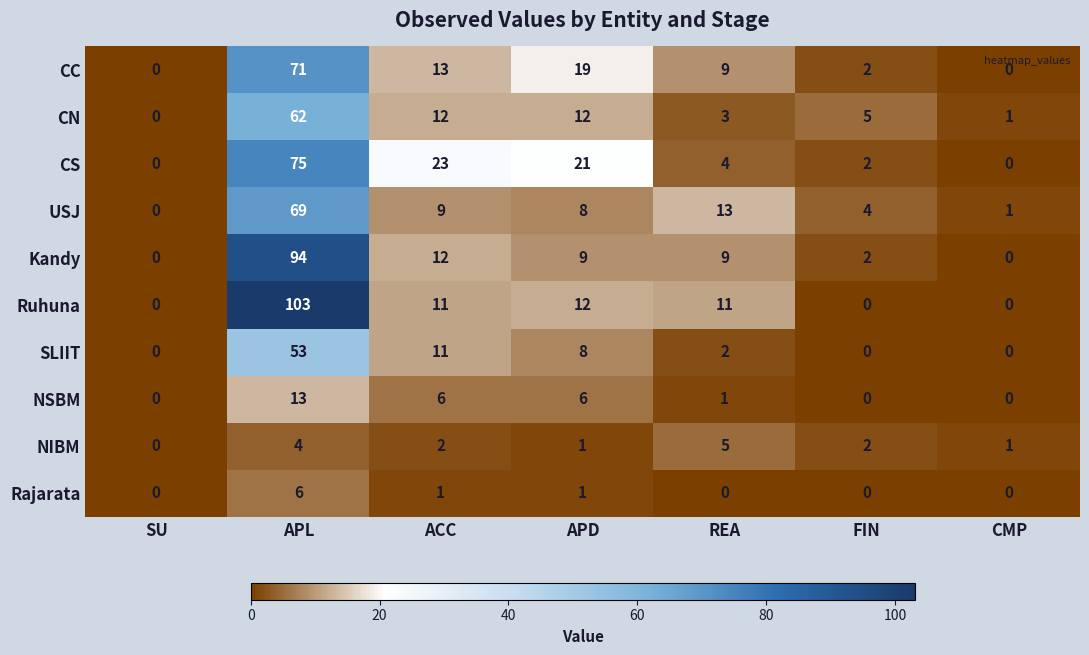

Which series has the largest range (max minus min)?

Ruhuna